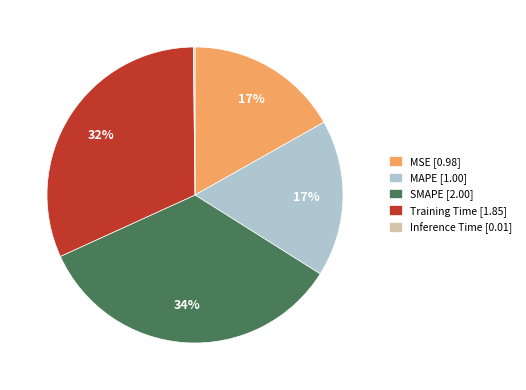

Which has a higher value, Training Time [1.85] or MAPE [1.00]?

Training Time [1.85]